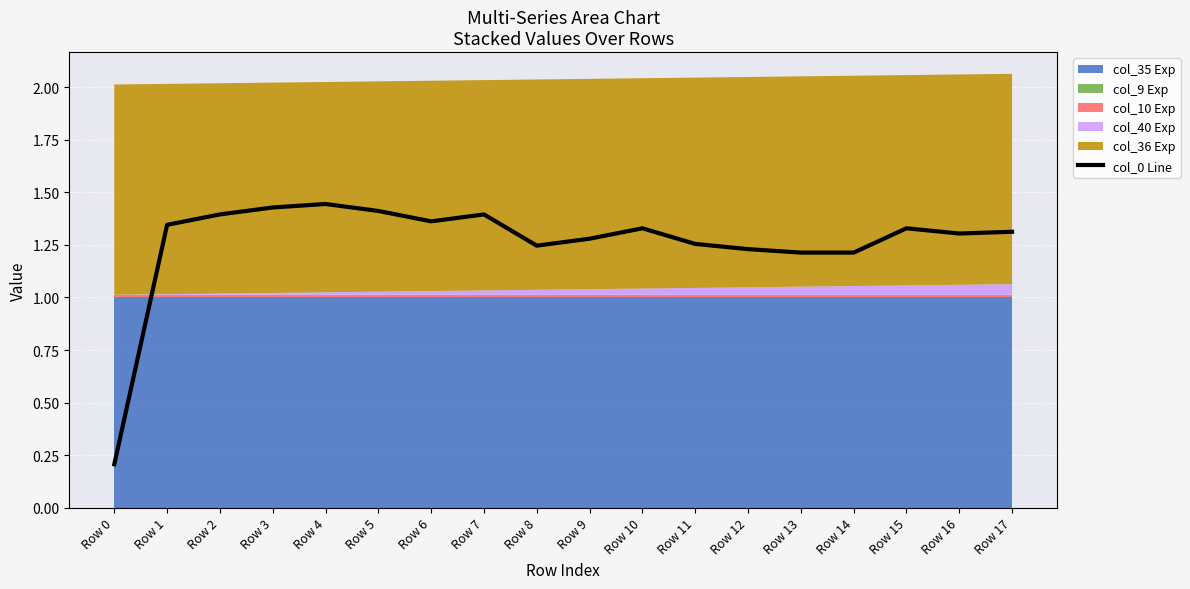

The value at Row 12 is 1.2. True or false?

True